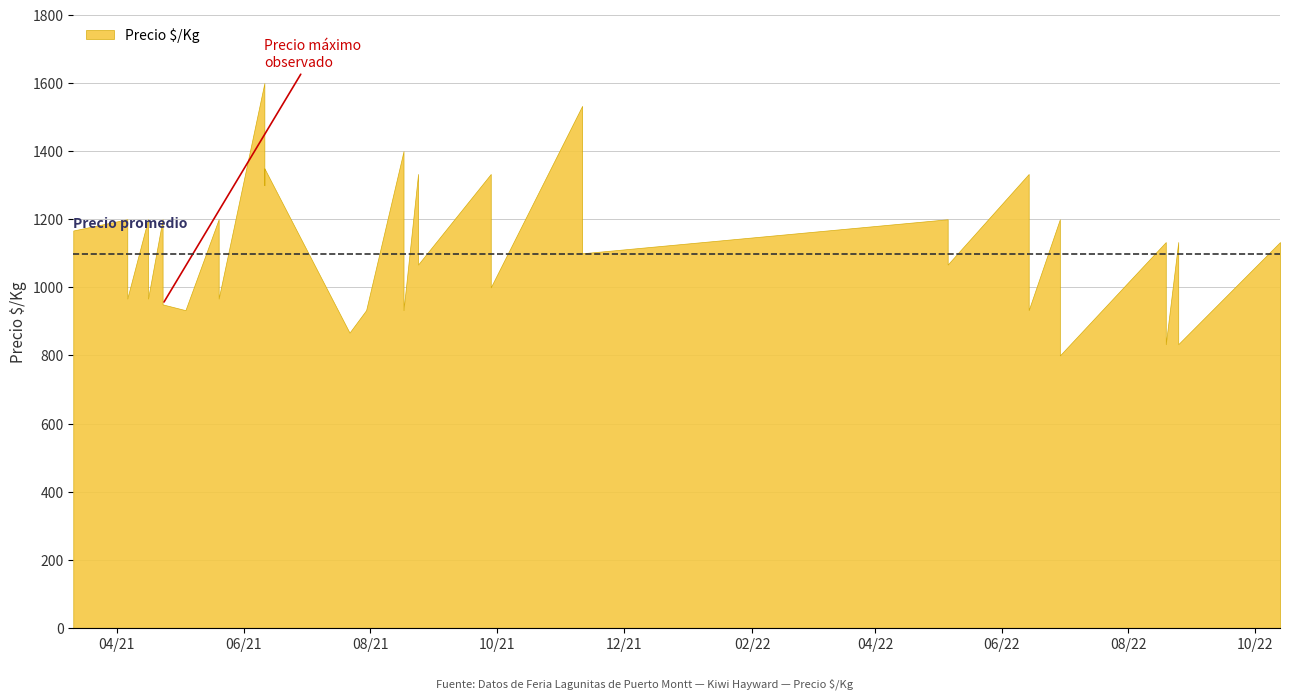

What is the ratio of the value at 15 to the value at 9?

1.6